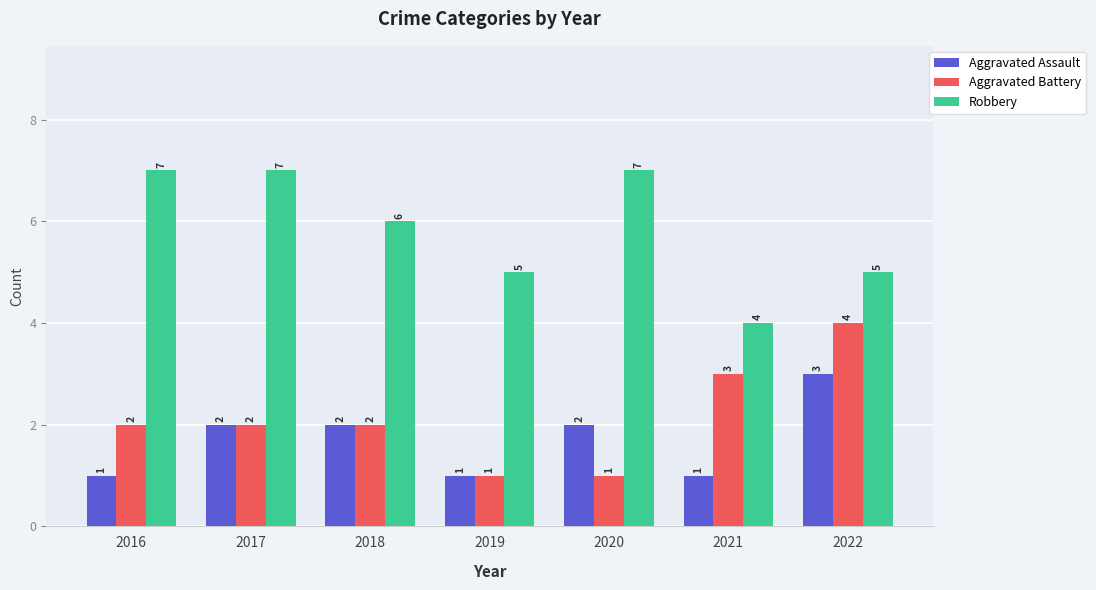

What is the average value of the Robbery series?

6